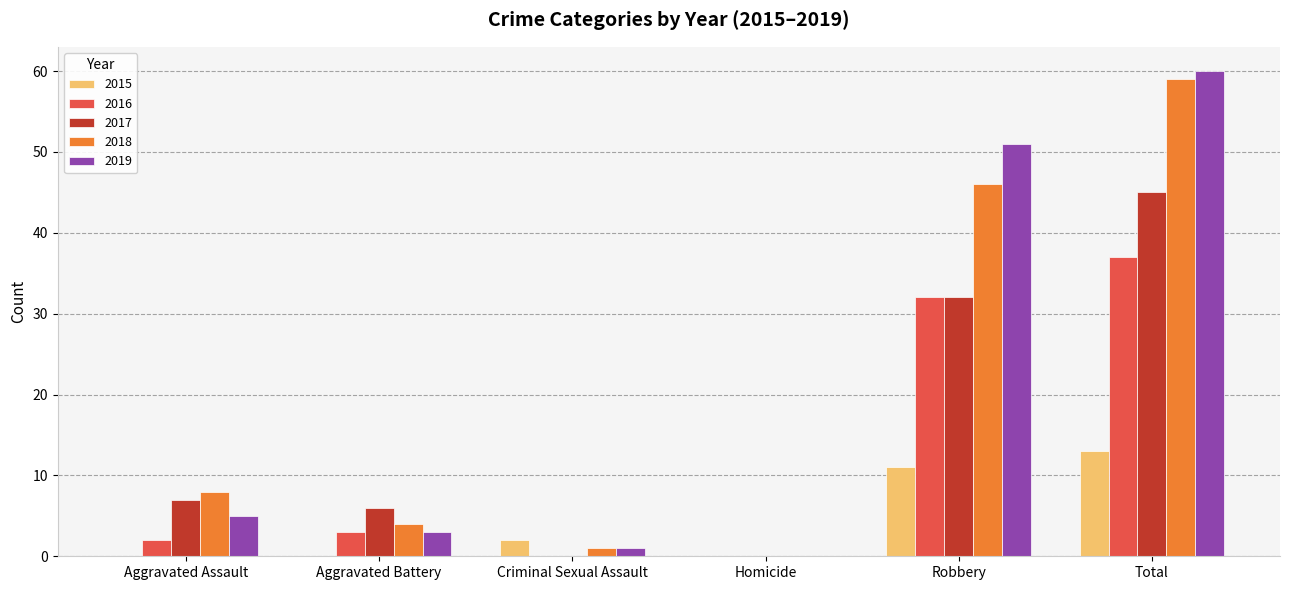

Between Aggravated Battery and Robbery, which series saw the biggest shift?

2019